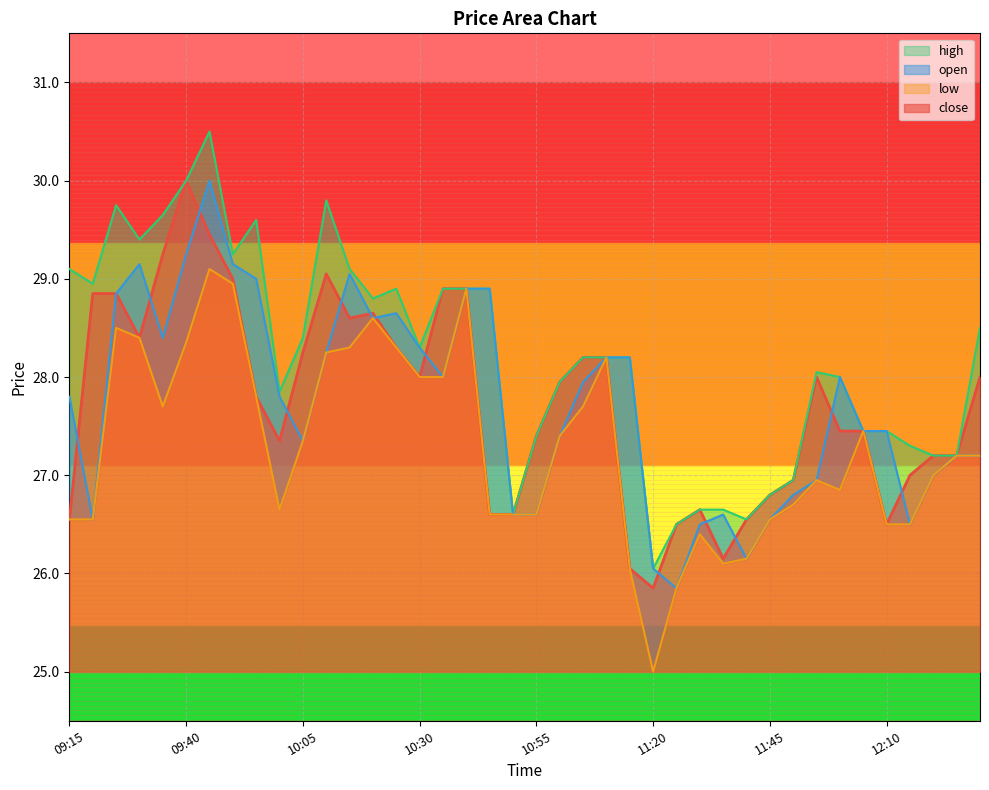

Which series has the largest total across all categories?

high